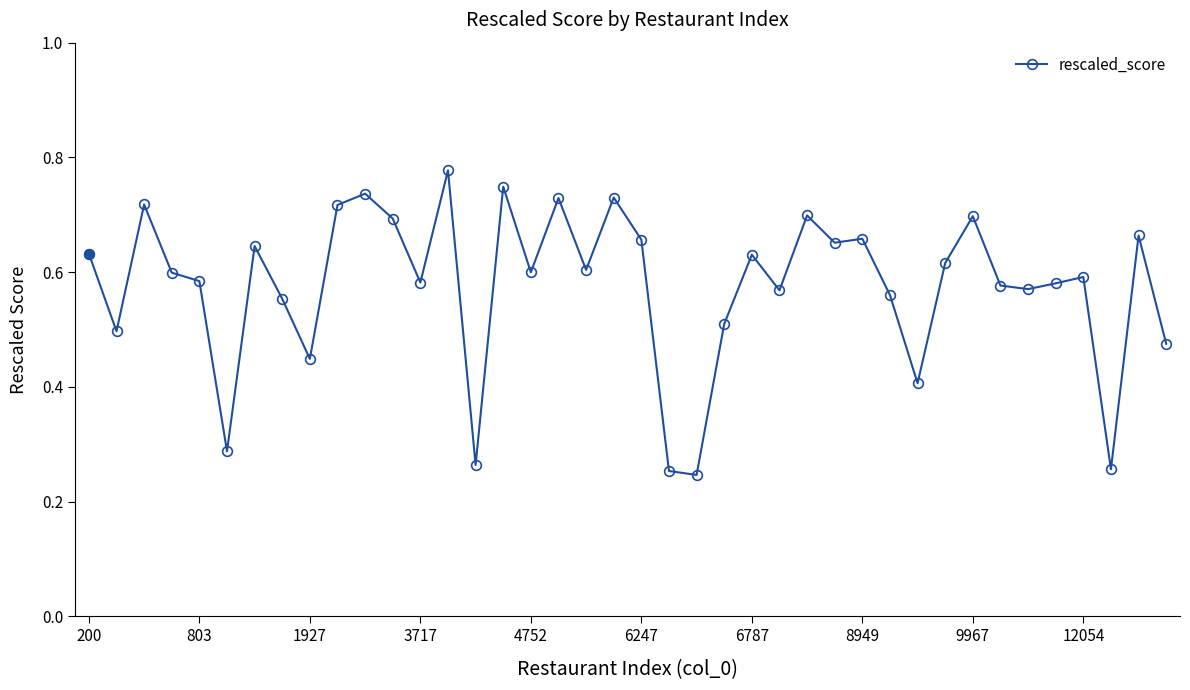

What is the sum of all values?

23.0